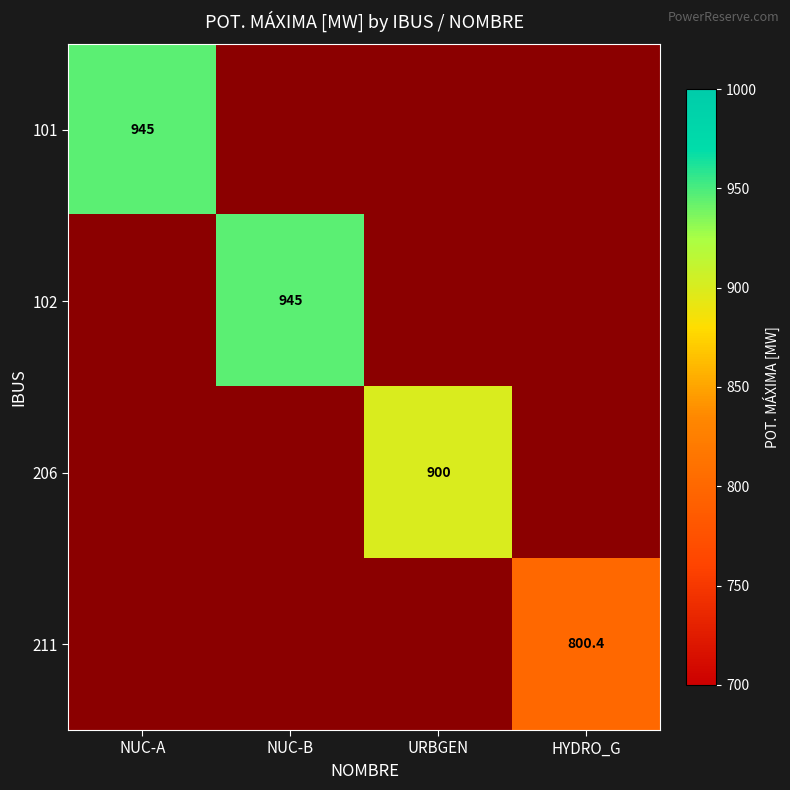

Rank the series by their maximum value, from highest to lowest.

101, 102, 206, 211